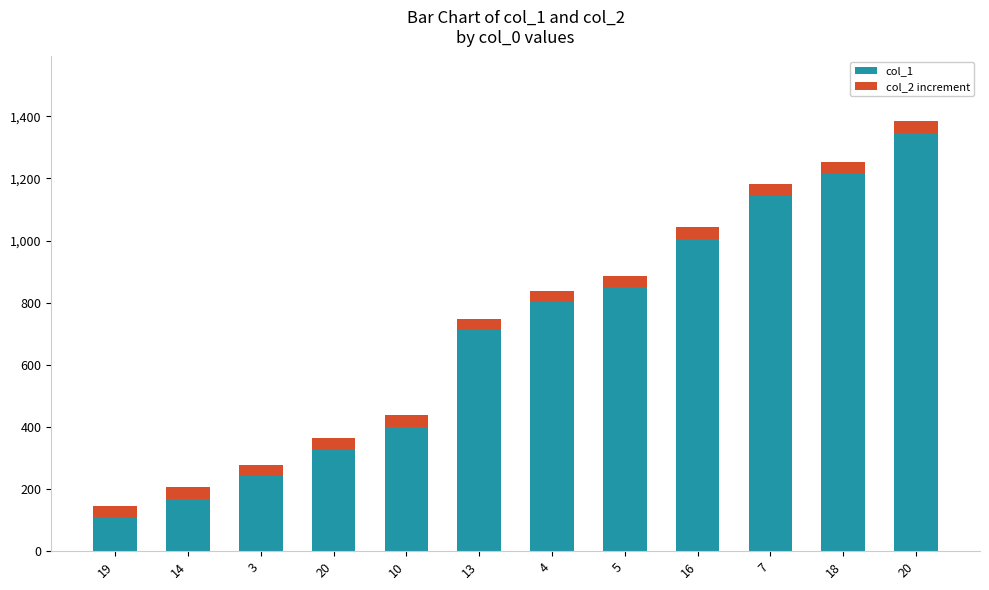

What is the total value across all series at 3?

278